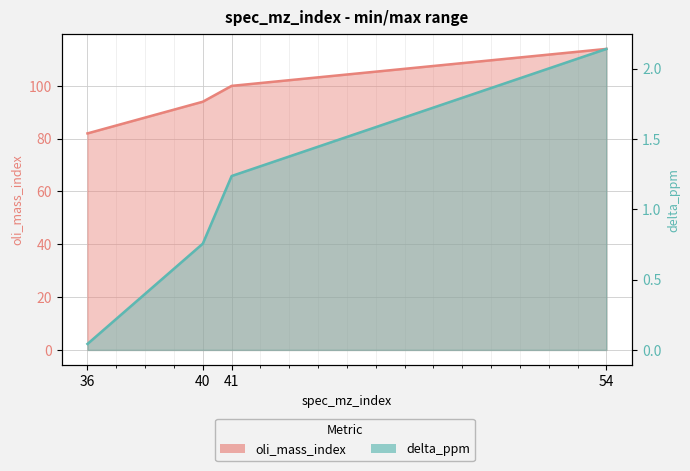

What is the difference between the second highest and second lowest values in the oli_mass_index series?

6.0